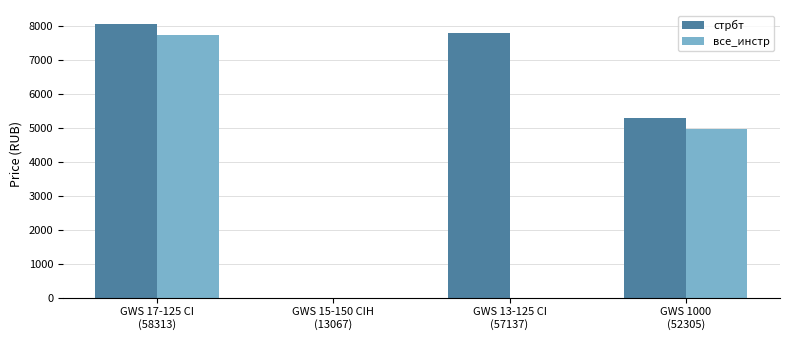

Is the value of стрбт at GWS 1000
(52305) greater than the value of все_инстр at GWS 17-125 CI
(58313)?

No